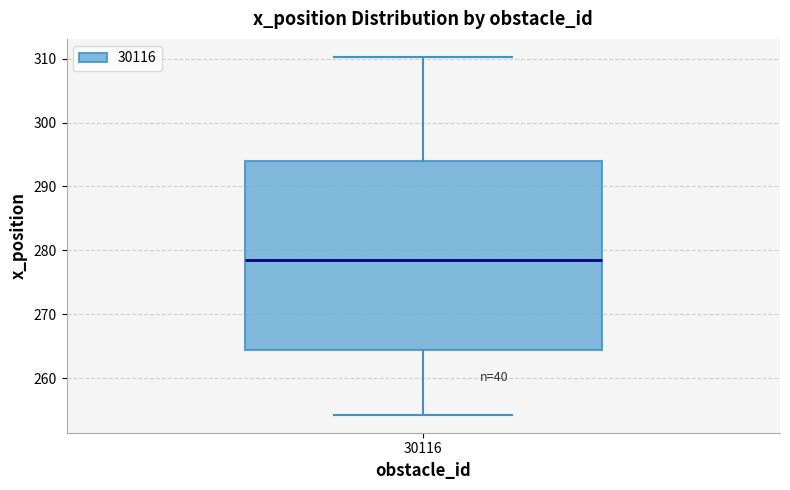

Read this box plot against the y-axis: the position of the median line, the range covered by the box, and the ends of both whiskers. The values are not printed on the chart, so give them approximately, as read against the axis.

median 279, box 264 to 294, whiskers 254 to 310